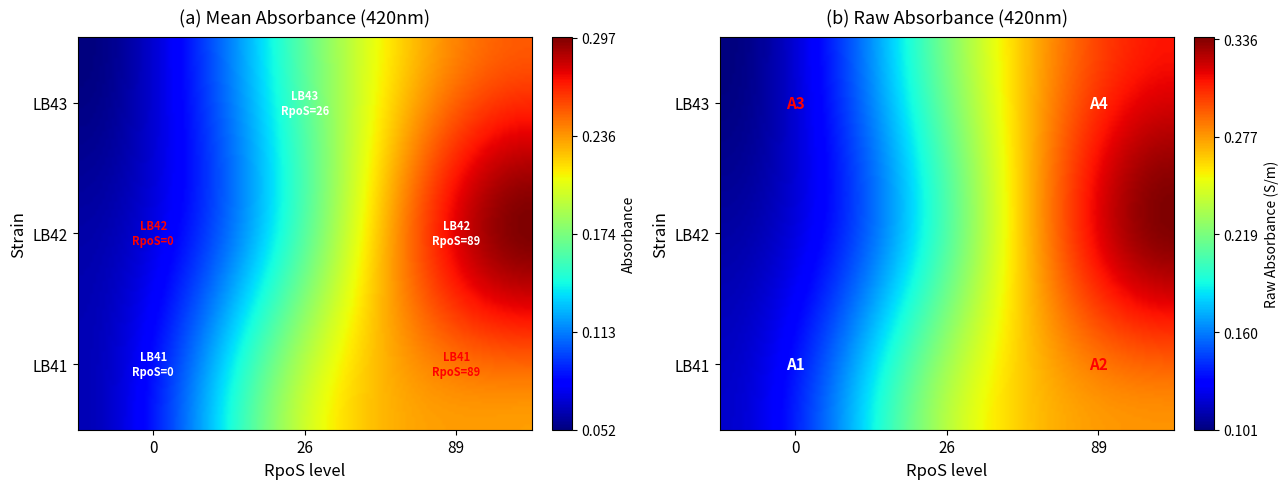

Reading left to right, extract all data points from this chart.

LB41: 0.1	0.2	0.2
LB42: 0.1	0.2	0.3
LB43: 0.1	0.2	0.3